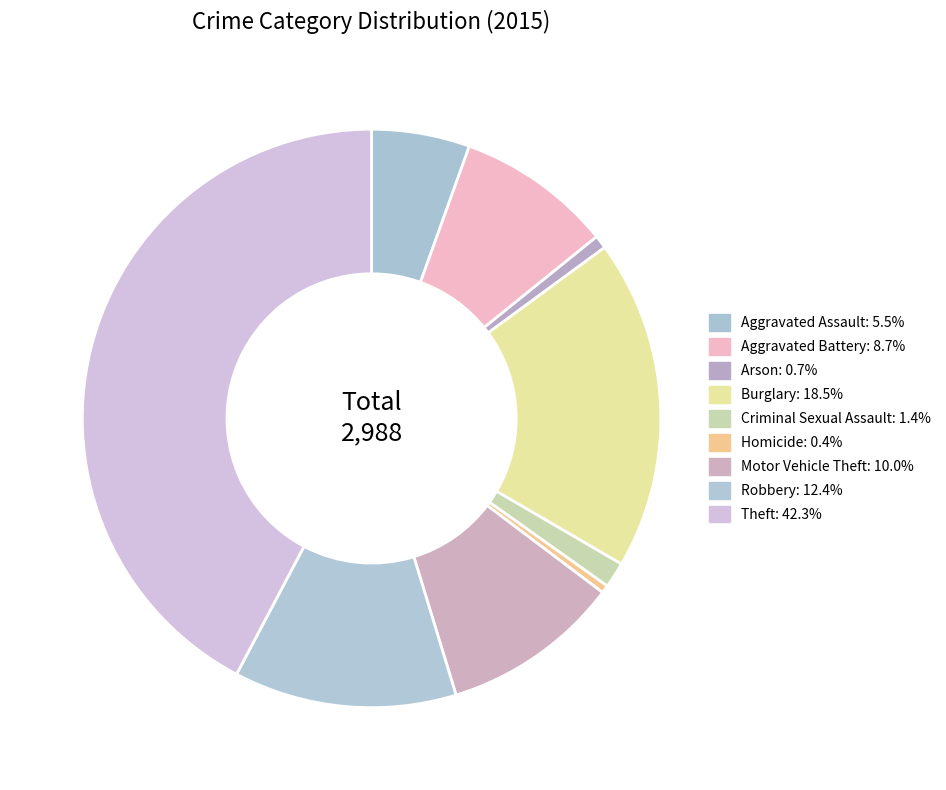

To the nearest percent, what portion does Arson represent?

1%